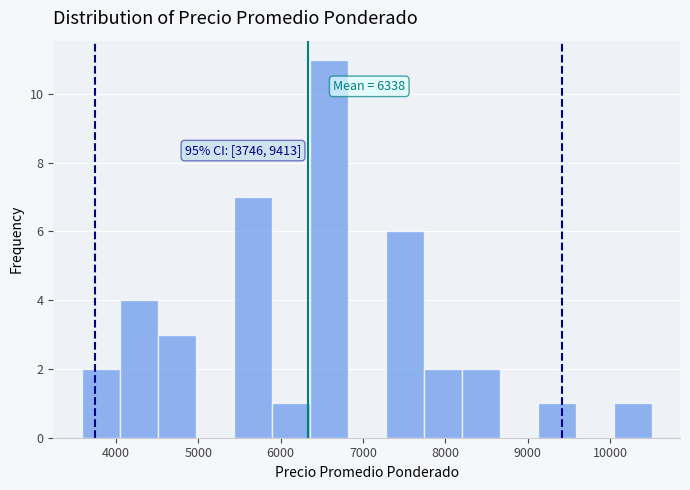

Which range on the x-axis has the tallest bar?

6400 to 6800